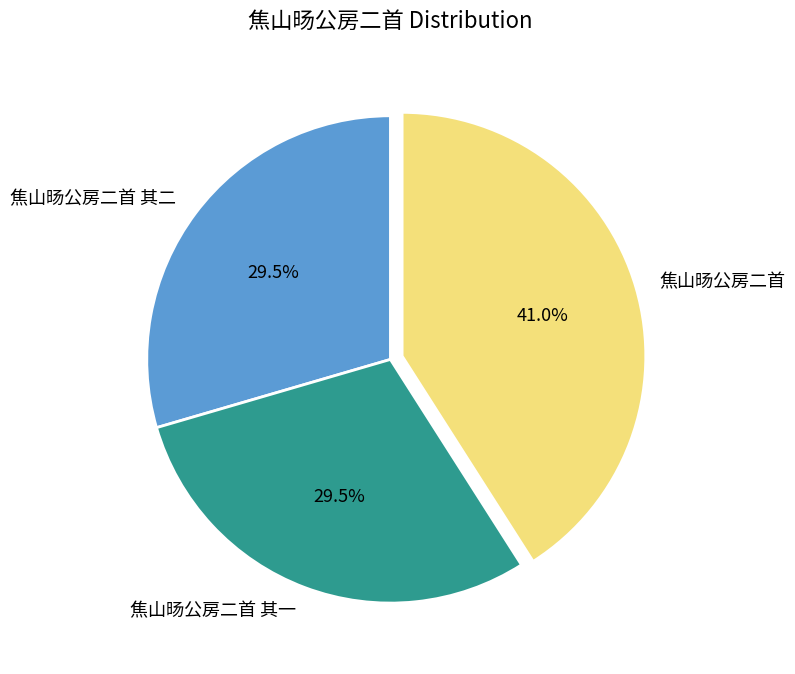

What is the largest slice in the pie chart?

焦山旸公房二首